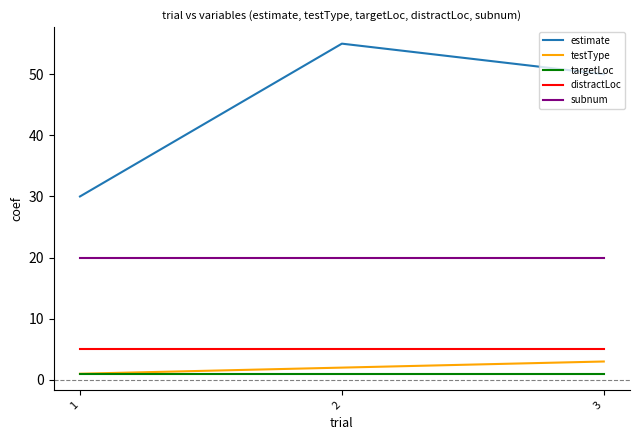

Is the value of testType at 1 greater than the value of distractLoc at 1?

No